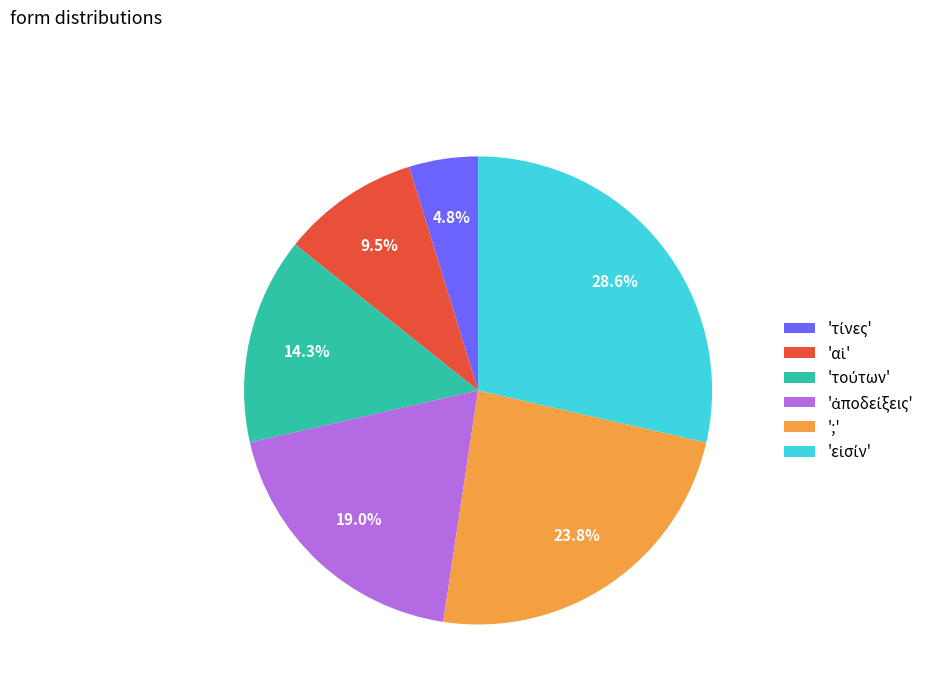

Is there a majority slice in this chart?

No